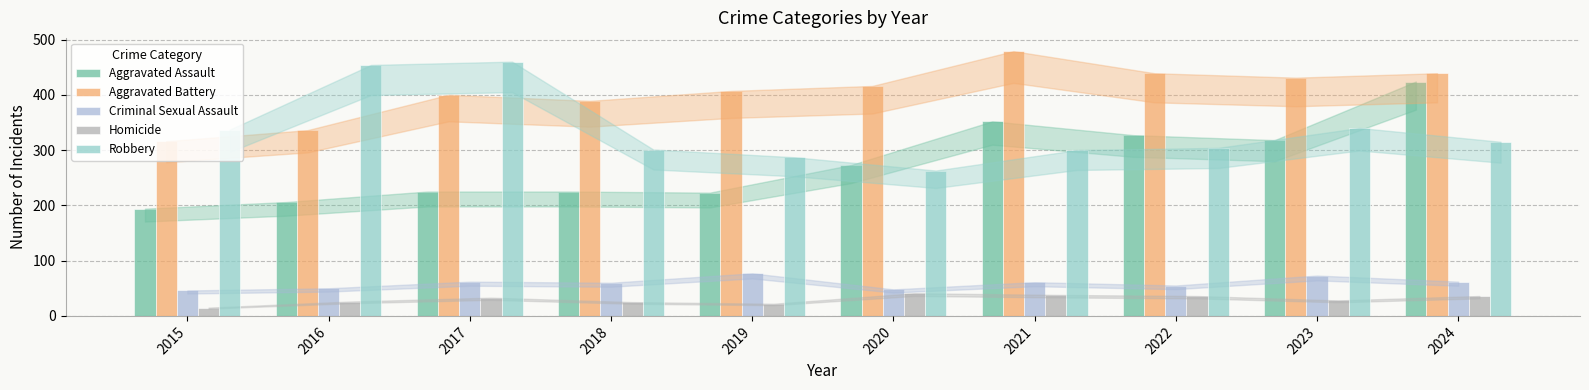

The Robbery series shows 143 at 2018. True or false?

False